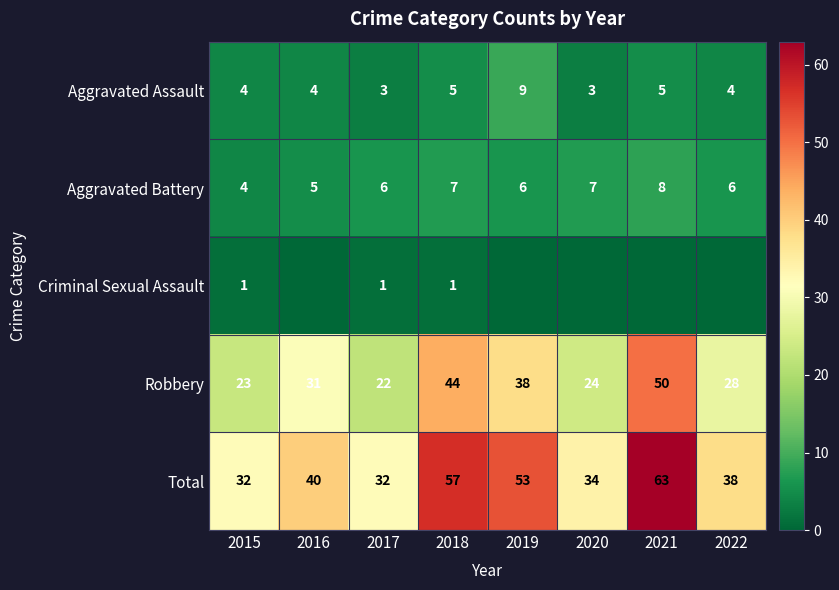

What value does the Aggravated Battery series have at 2022?

6